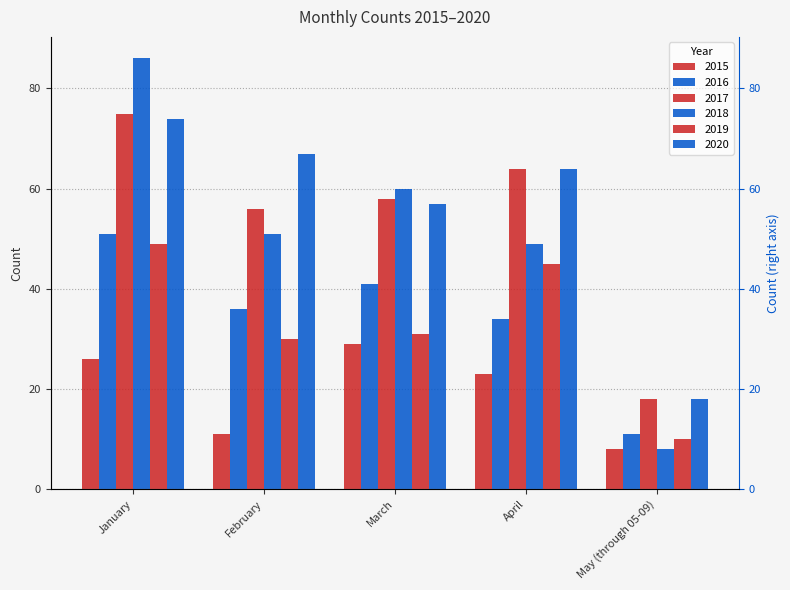

The value of 2015 at January is 26. True or false?

True